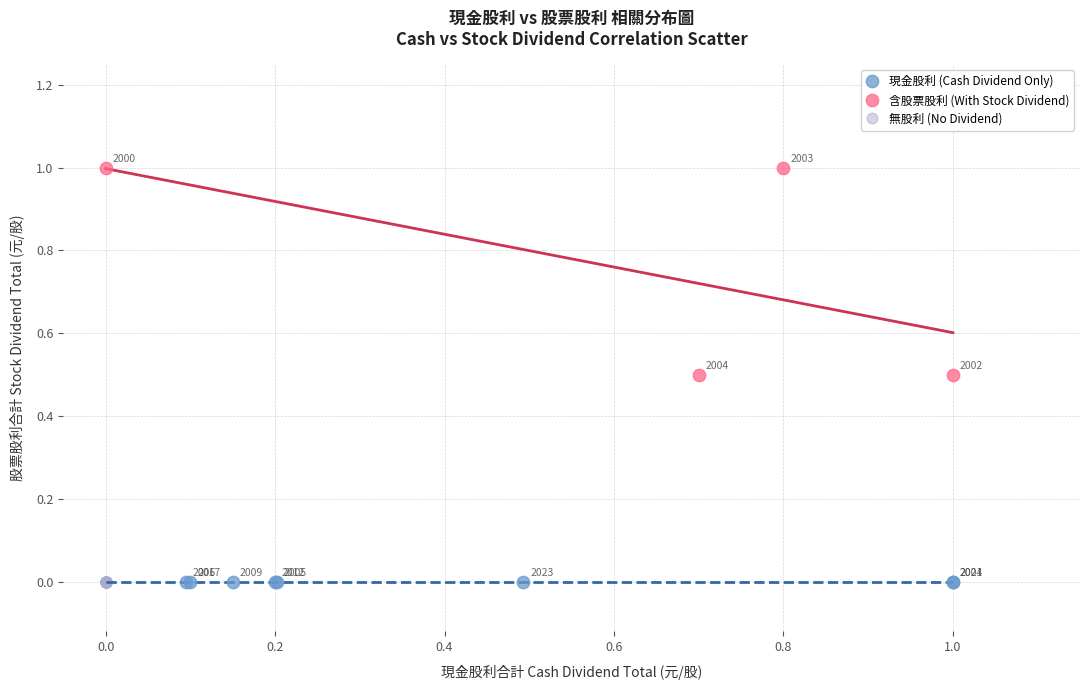

Which series contains the highest Y value?

含股票股利 (With Stock Dividend)